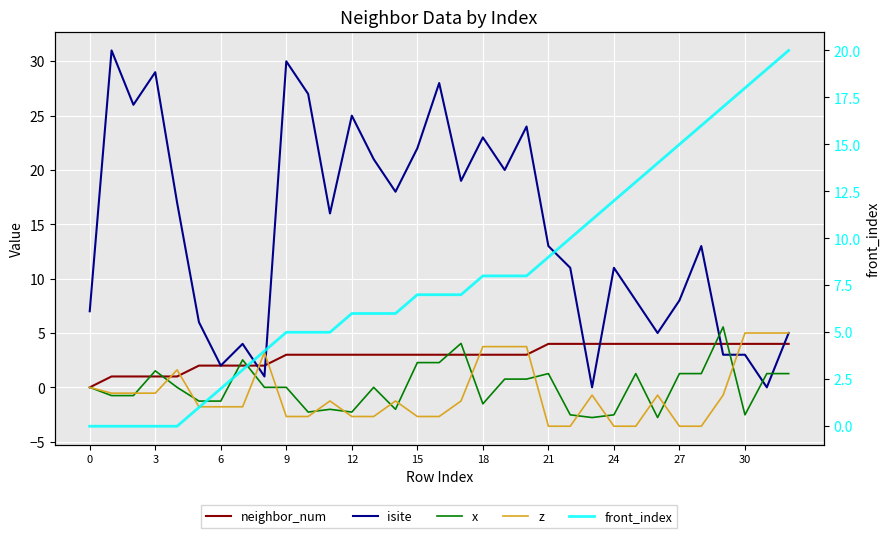

Is the value of isite at 32 greater than the value of x at 30?

Yes